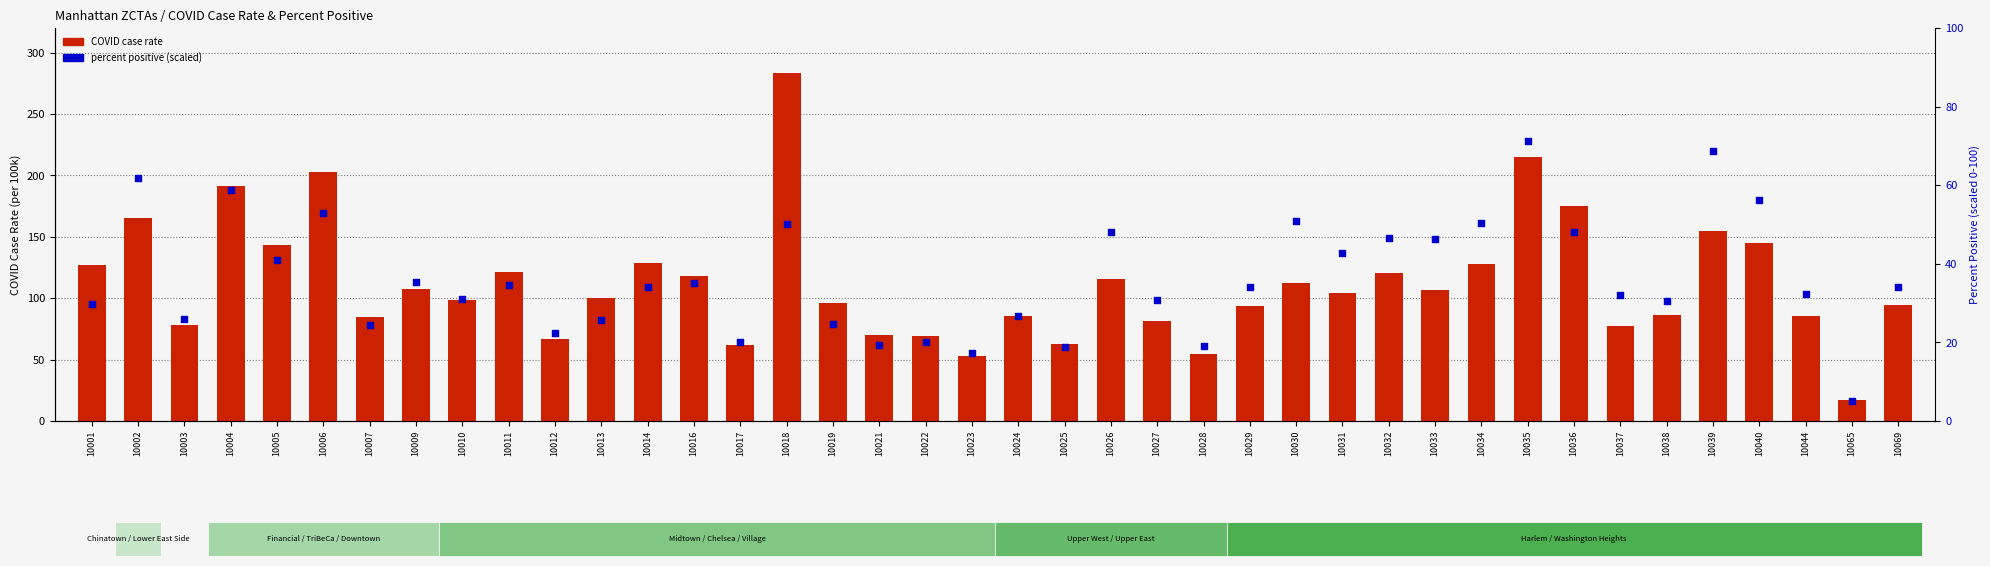

Is the value of percent positive at 10002 greater than the value of COVID case rate at 10031?

No